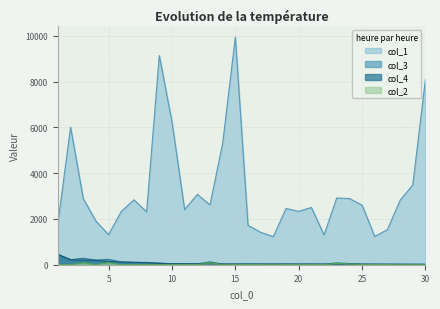

What is the value of the col_4 point at the 12th from the left?

40